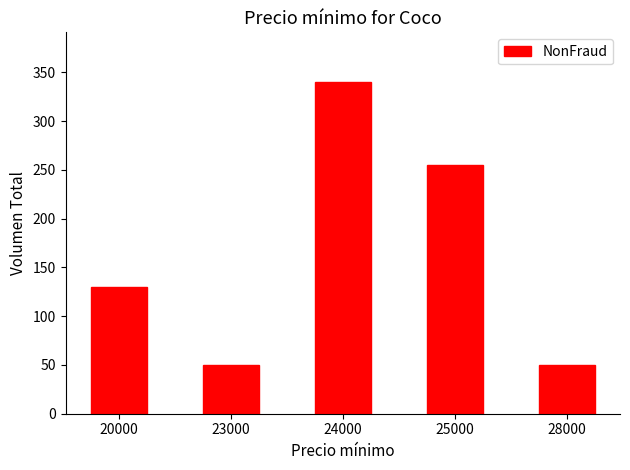

What is the minimum value shown in the chart?

50